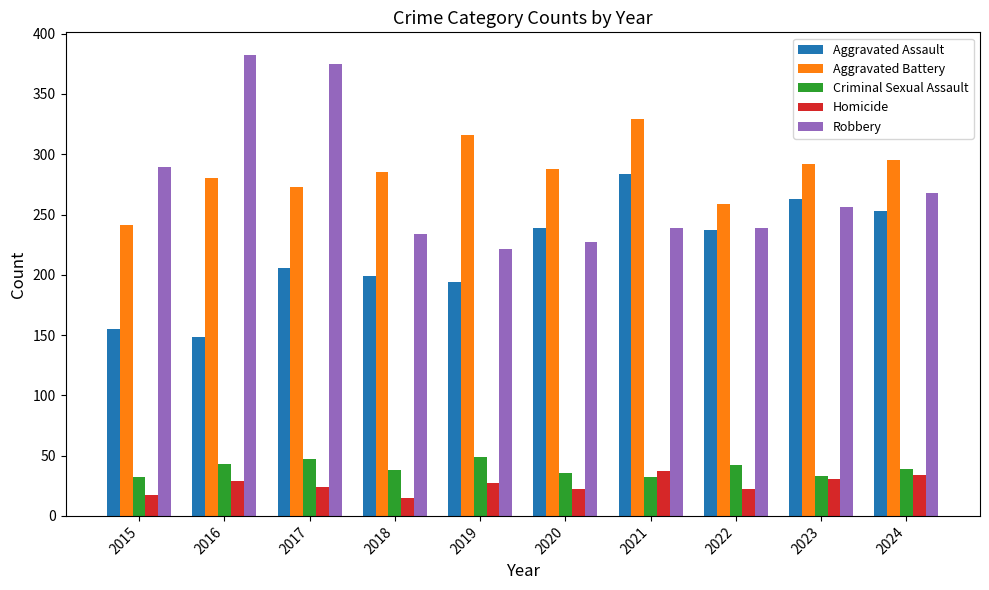

What is the approximate value of Homicide at 2016?

29